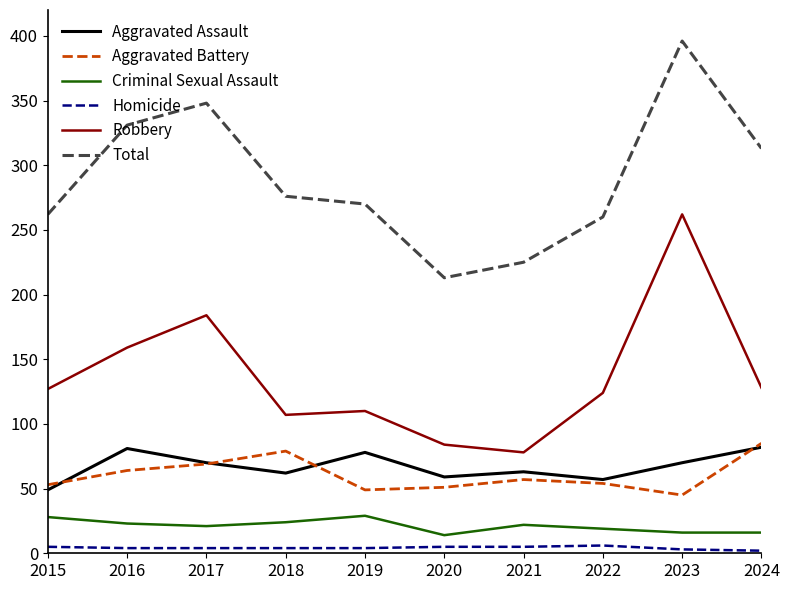

Where is the first local maximum for Aggravated Battery?

2018